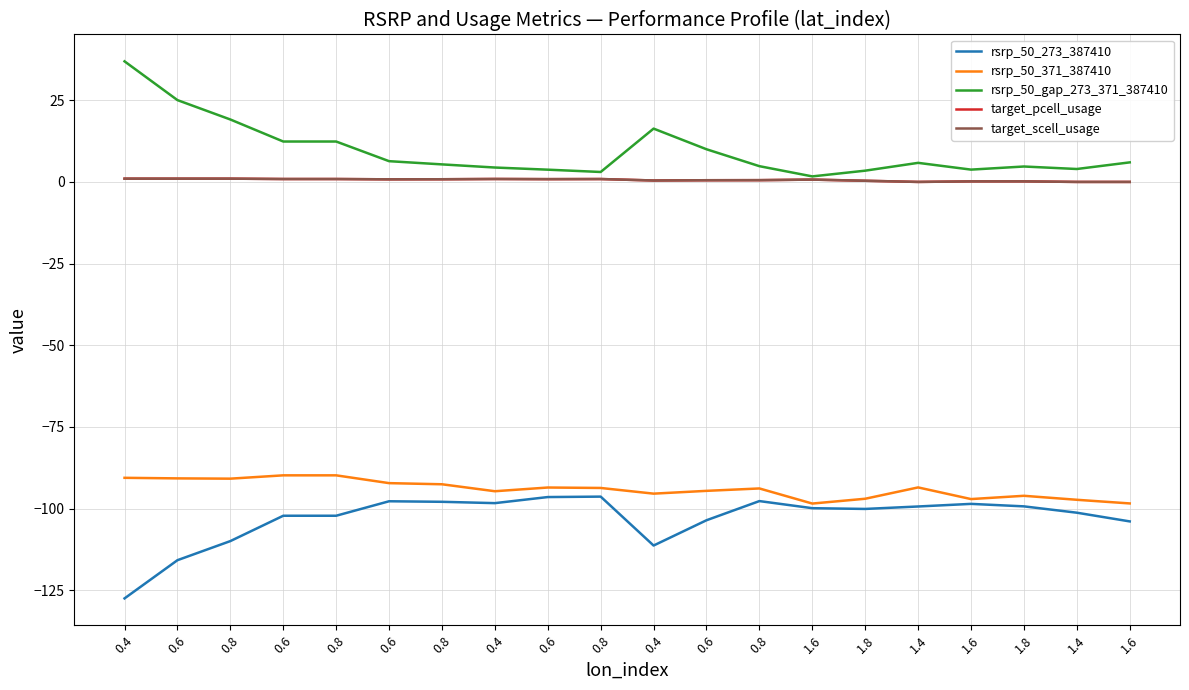

What is the average value of the target_scell_usage series?

0.6